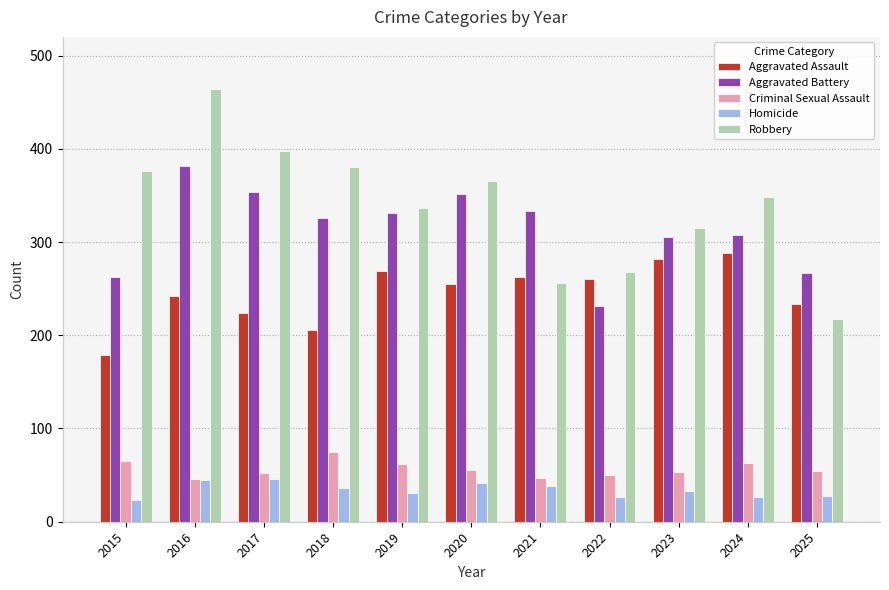

Which series changed the most between 2016 and 2023?

Robbery